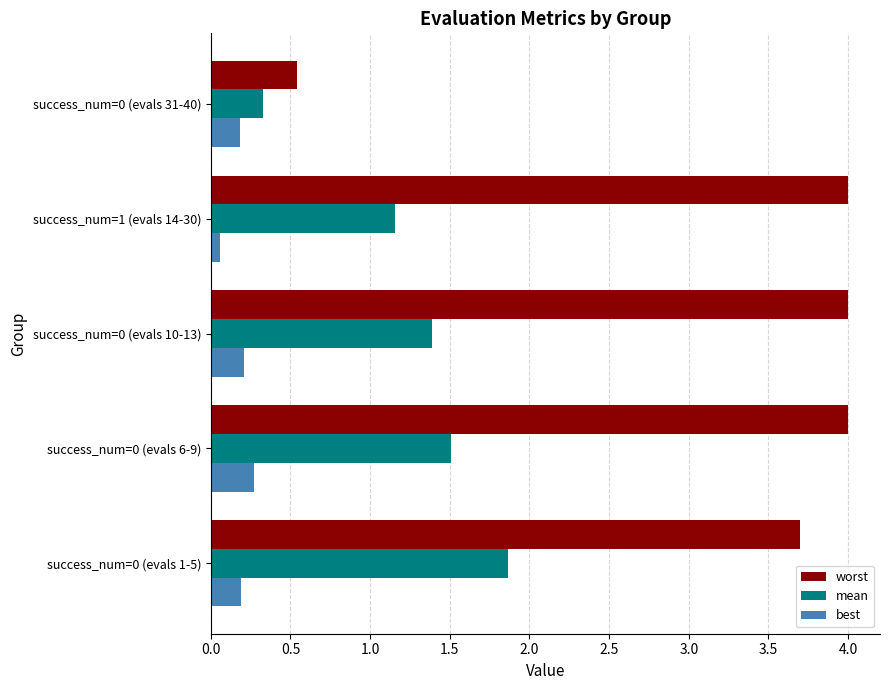

Which series has the largest range (max minus min)?

worst